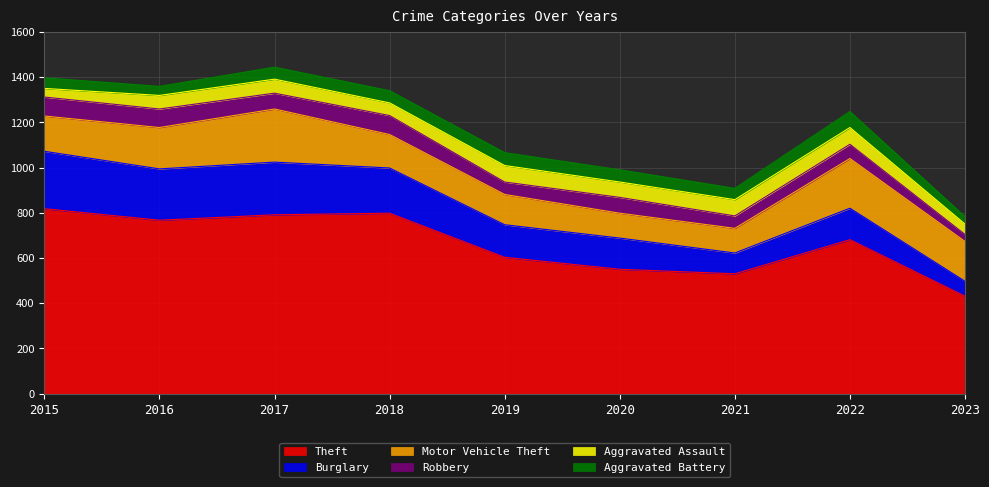

True or false: Robbery and Motor Vehicle Theft cross at least once.

False